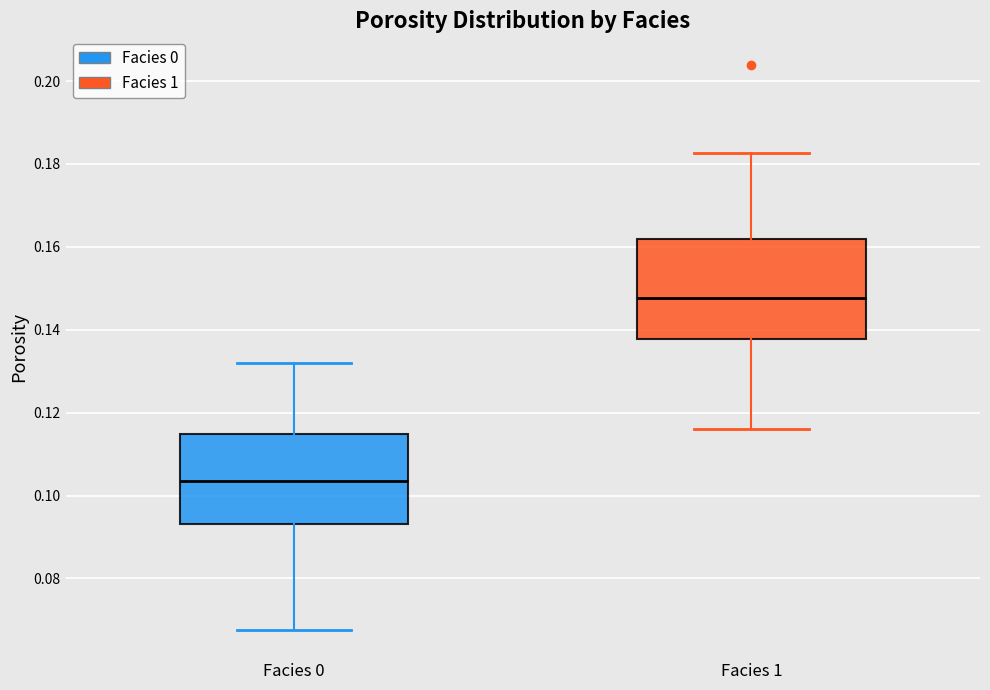

Which box is the tallest, from its lower edge to its upper edge?

Facies 1